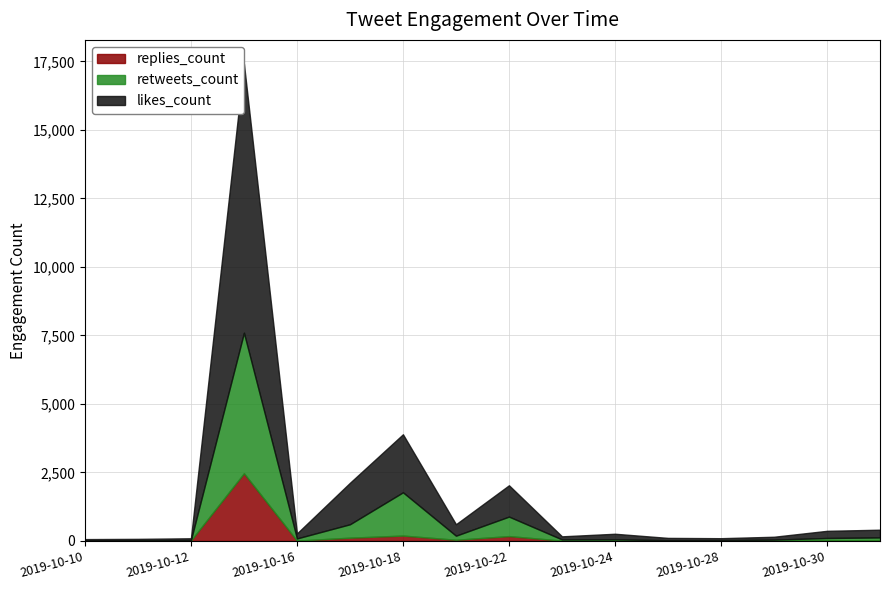

Which has a higher value, 2019-10-30 or 2019-10-29?

2019-10-30